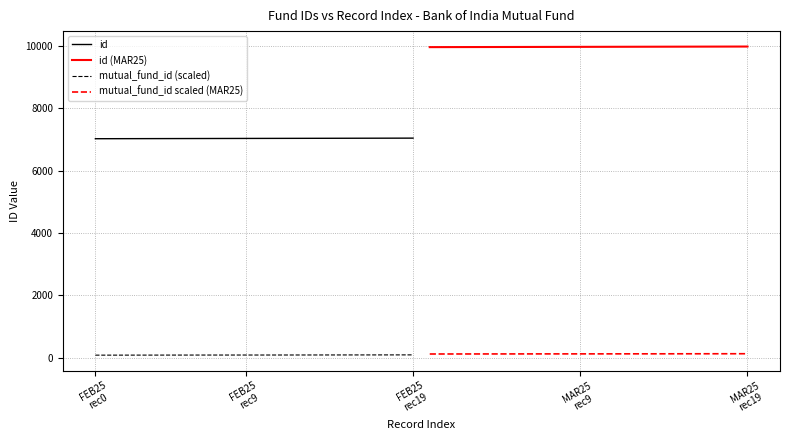

Which series has the largest total across all categories?

id (MAR25)